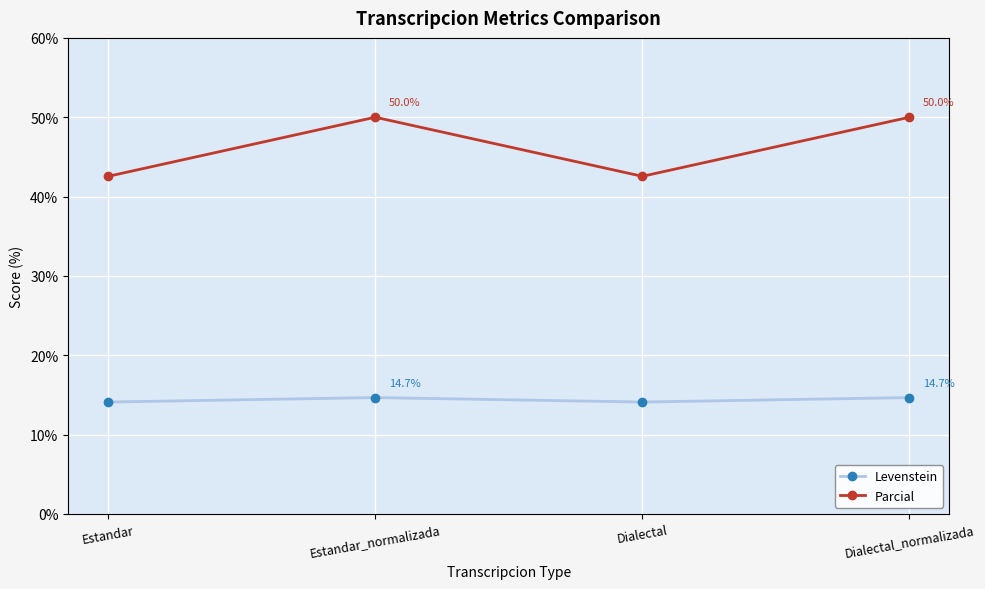

Which series changed the most between Estandar and Dialectal_normalizada?

Parcial